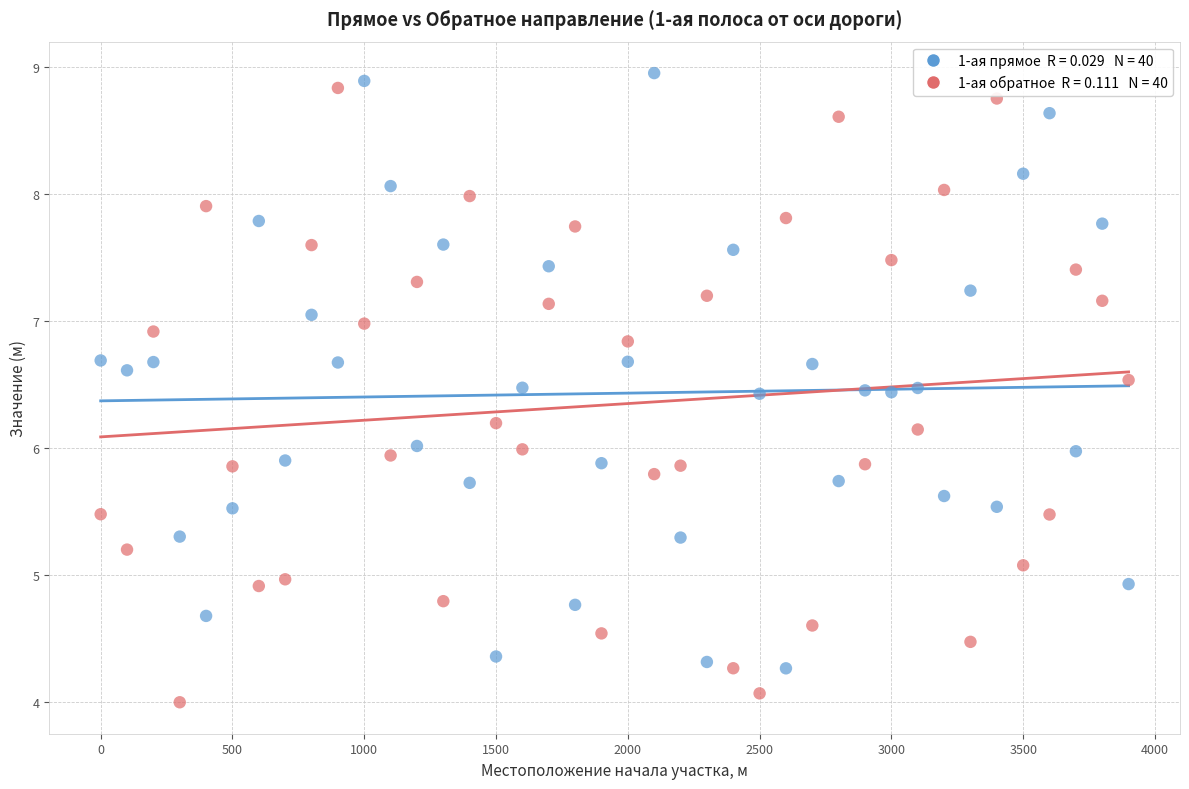

Across all data points, what is the range of X values (max minus min)?

3900.0